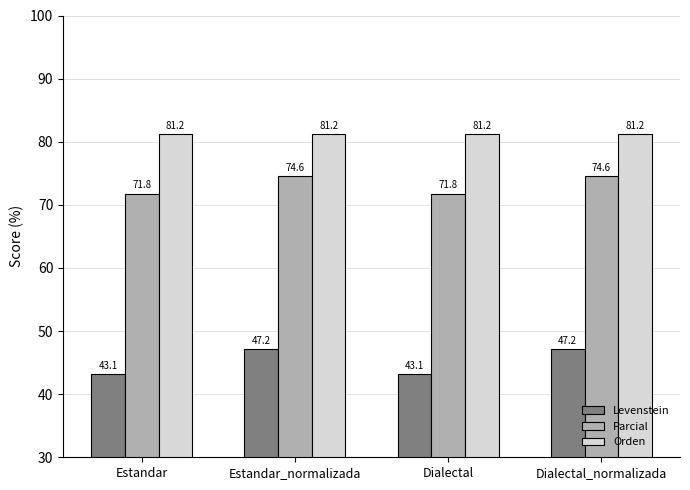

At Estandar_normalizada, list the series in order from smallest to largest.

Levenstein, Parcial, Orden